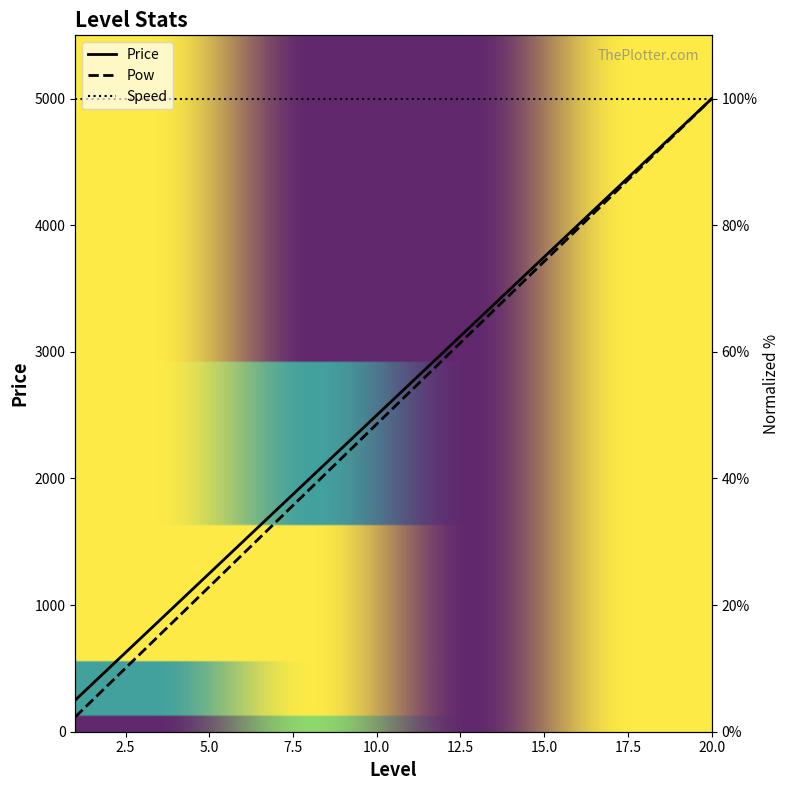

Which series has the largest range (max minus min)?

Price